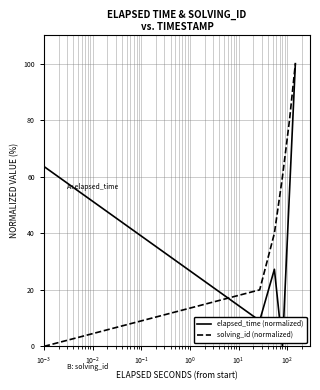

True or false: solving_id (normalized) has more than 2 interior local peaks.

False